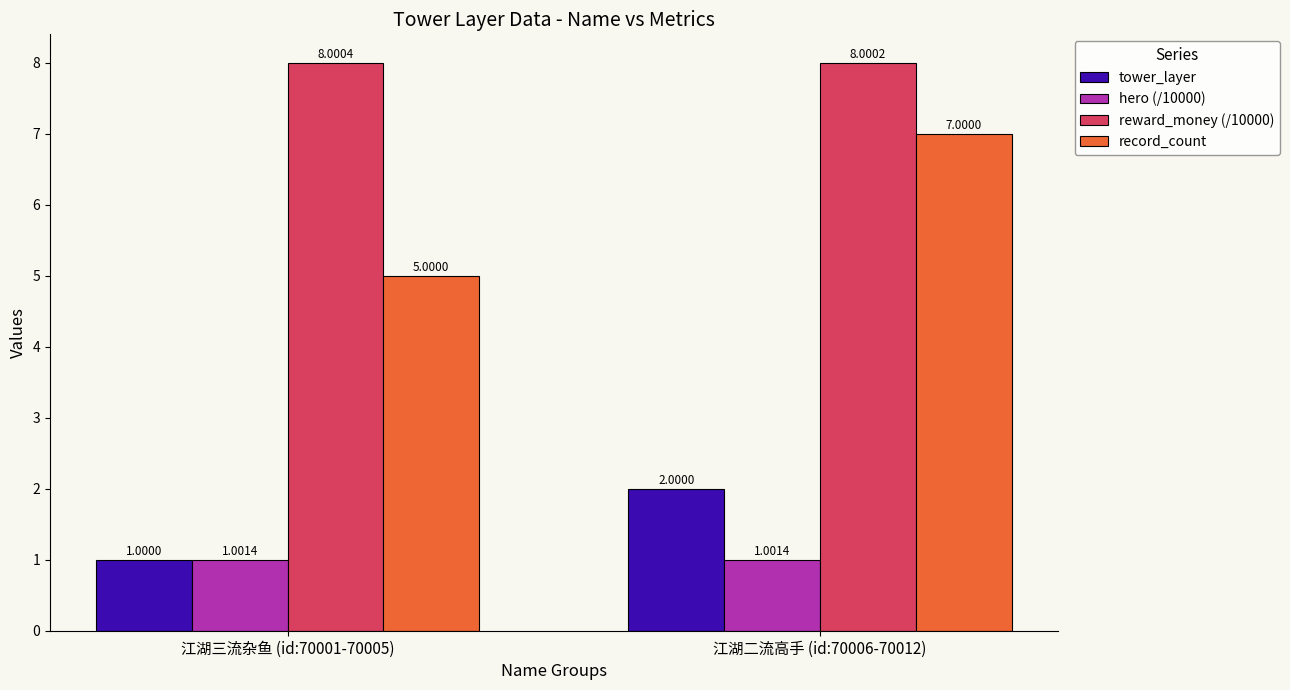

Reading left to right, extract all data points from this chart.

tower_layer: 1.0	2.0
hero (/10000): 1.0	1.0
reward_money (/10000): 8.0	8.0
record_count: 5.0	7.0